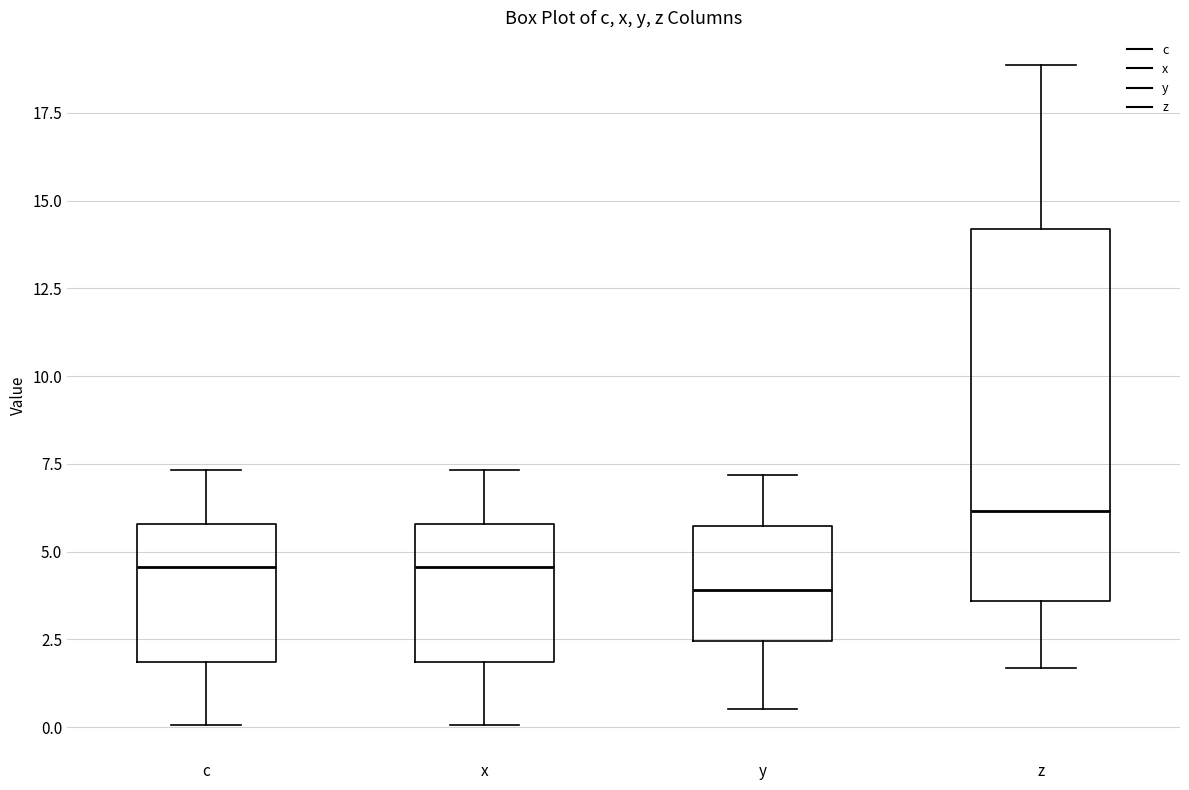

Which box is the tallest, from its lower edge to its upper edge?

z